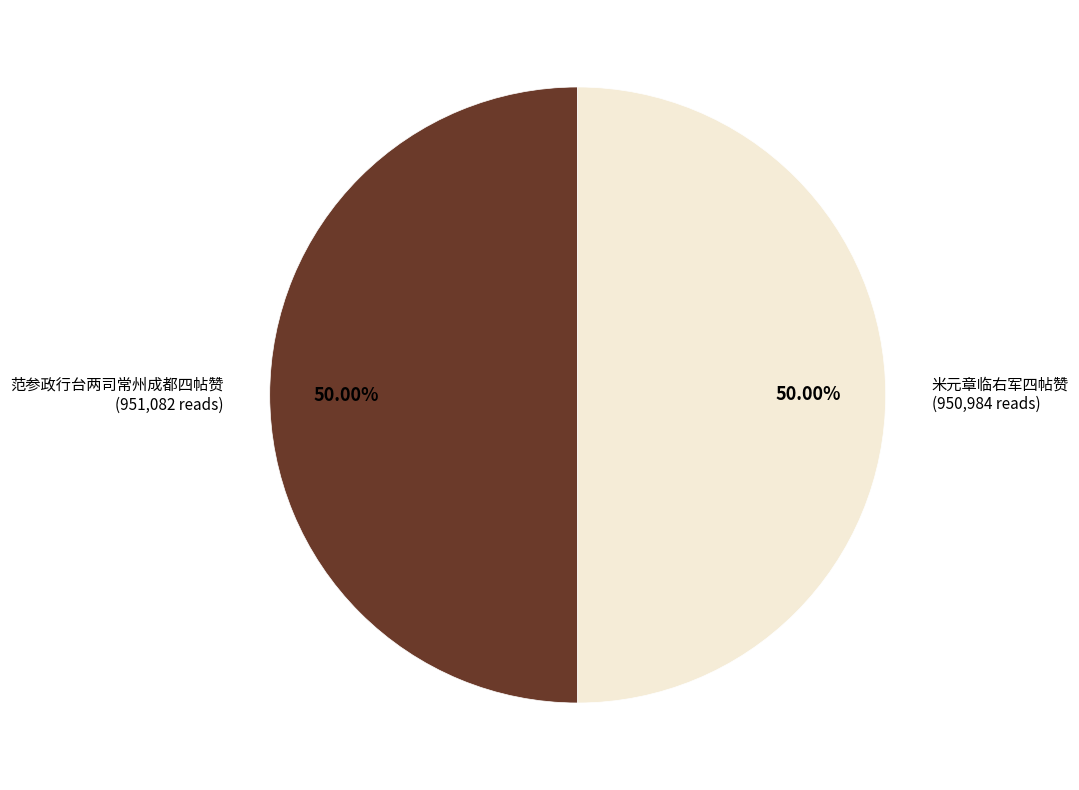

How many segments does this pie chart have?

2